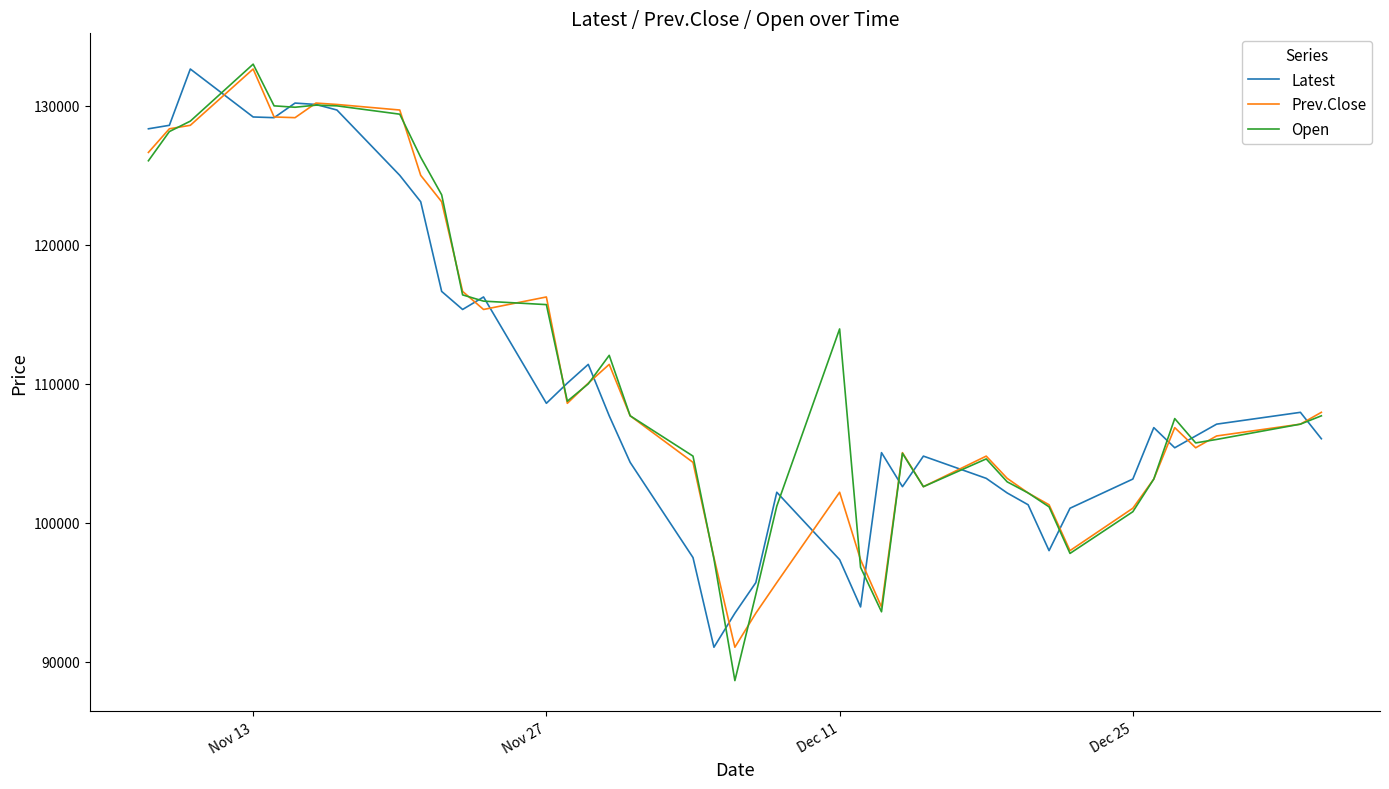

What is the maximum value for Latest?

132650